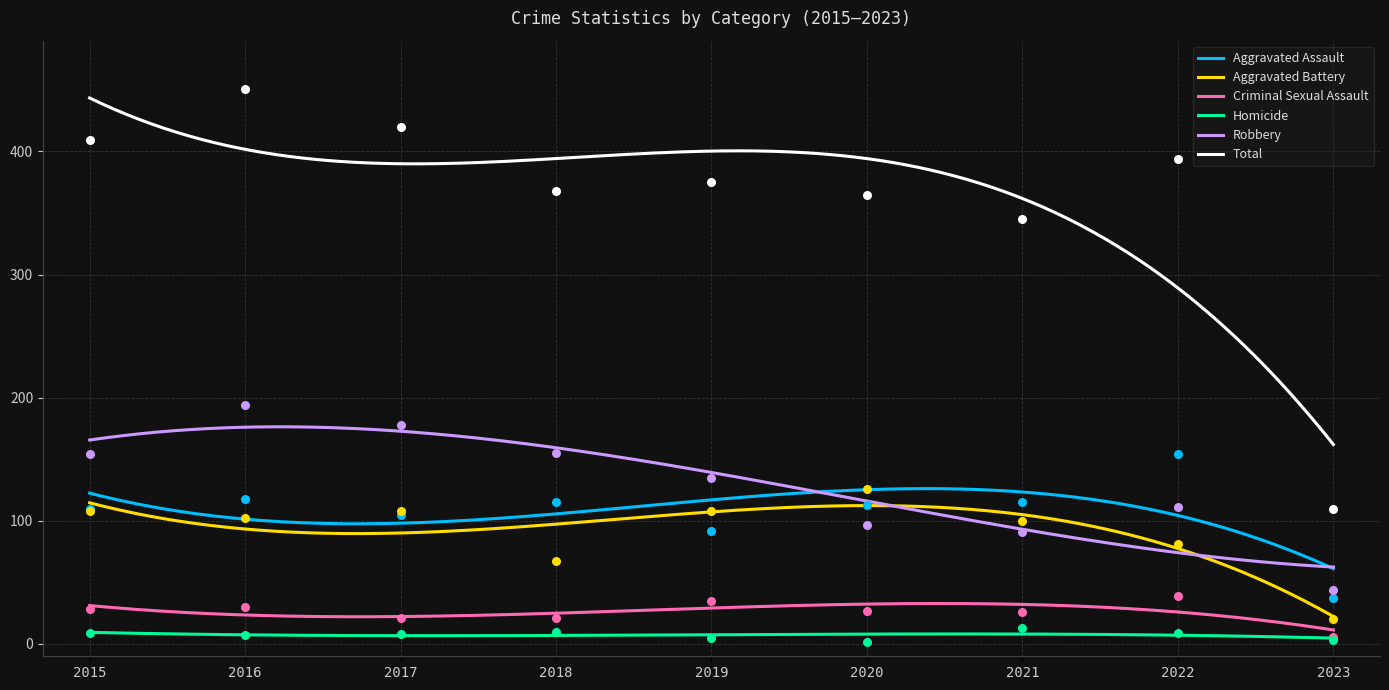

Which series reaches the maximum Y coordinate?

Total